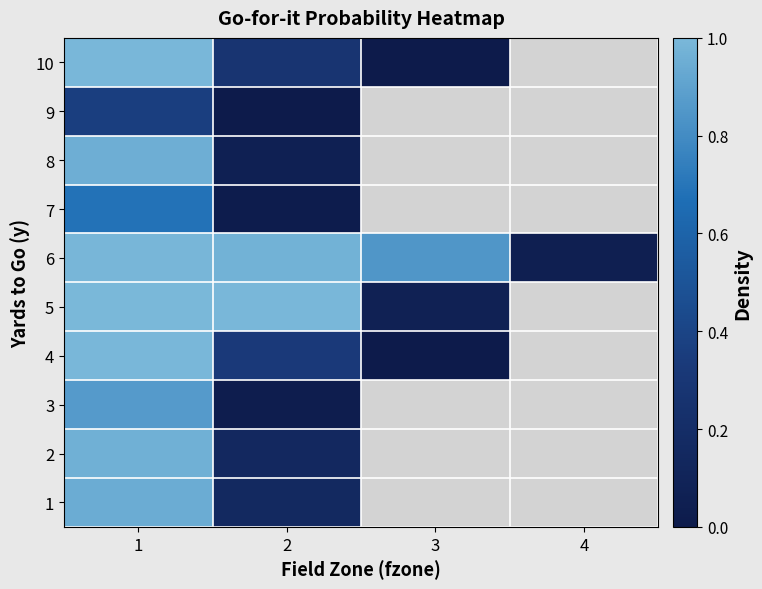

Which category has the lowest value across all series?

3